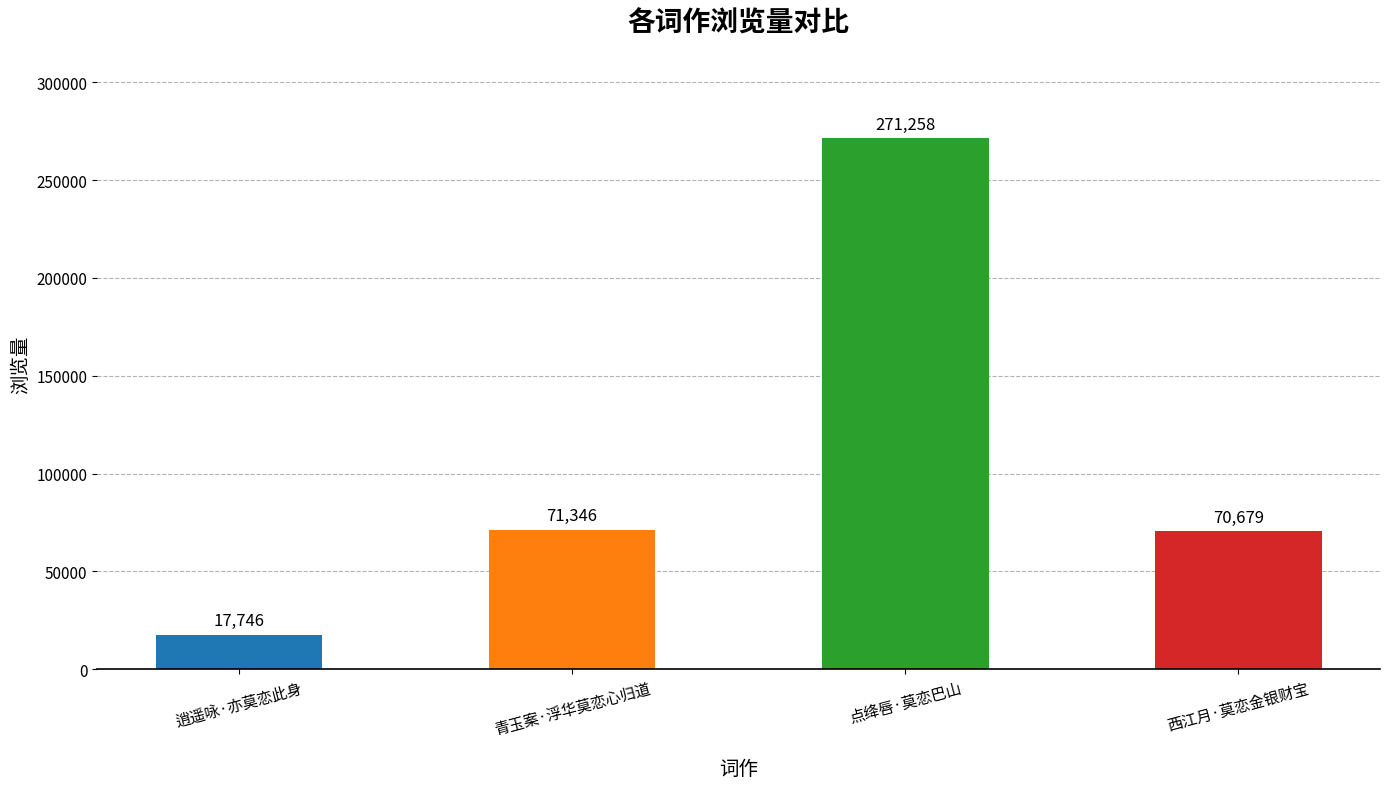

Rank the categories by value from lowest to highest.

逍遥咏·亦莫恋此身, 西江月·莫恋金银财宝, 青玉案·浮华莫恋心归道, 点绛唇·莫恋巴山